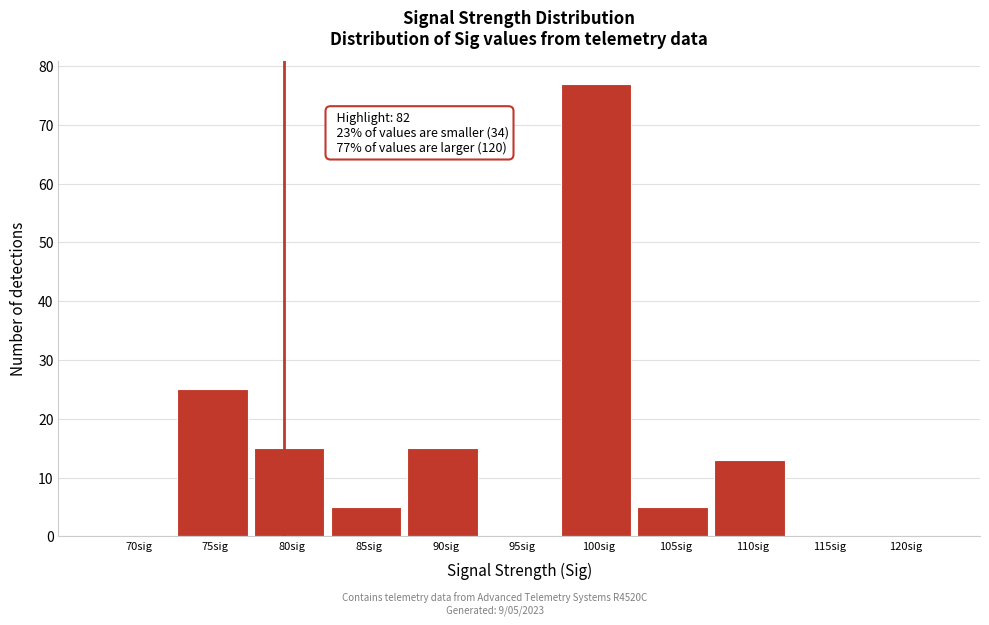

Reading left to right, extract all data points from this chart.

70sig=0	75sig=25	80sig=15	85sig=5	90sig=15	95sig=0	100sig=77	105sig=5	110sig=13	115sig=0	120sig=0